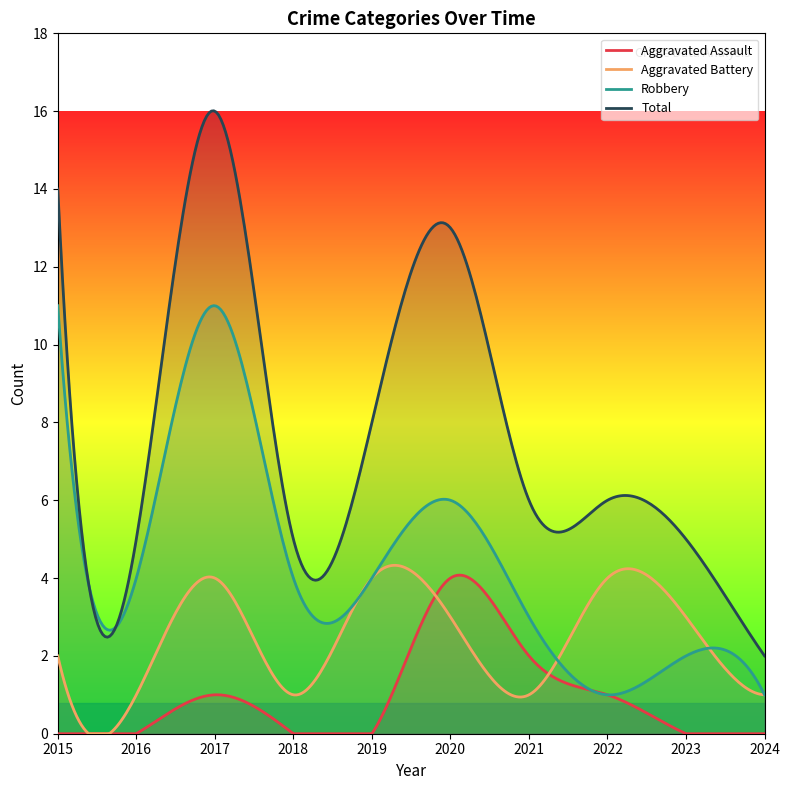

Reading left to right, transcribe all the data shown in this chart.

Aggravated Assault: 0	0	1	0	0	4	2	1	0	0
Aggravated Battery: 2	1	4	1	4	3	1	4	3	1
Robbery: 11	4	11	4	4	6	3	1	2	1
Total: 14	5	16	5	8	13	6	6	5	2